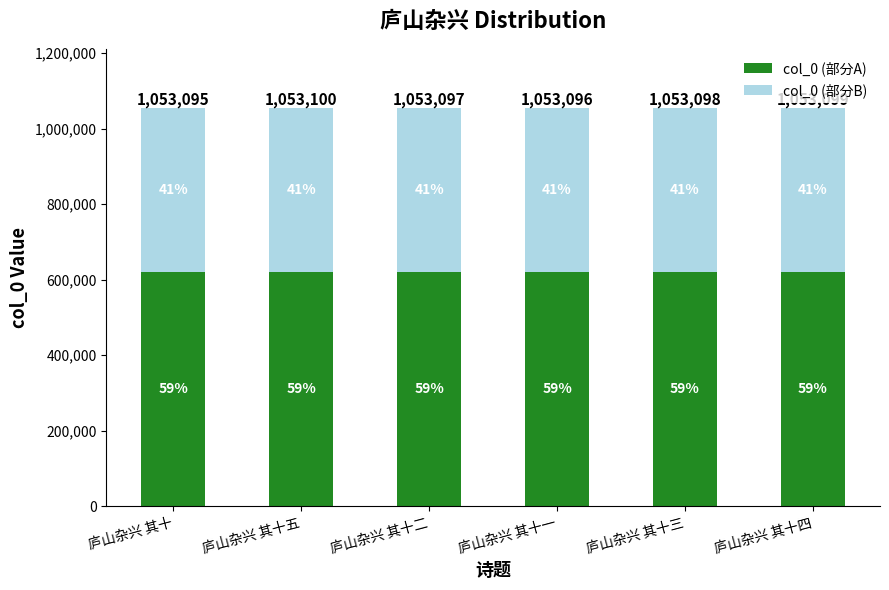

What are all the series names shown in the legend?

col_0 (部分A), col_0 (部分B)